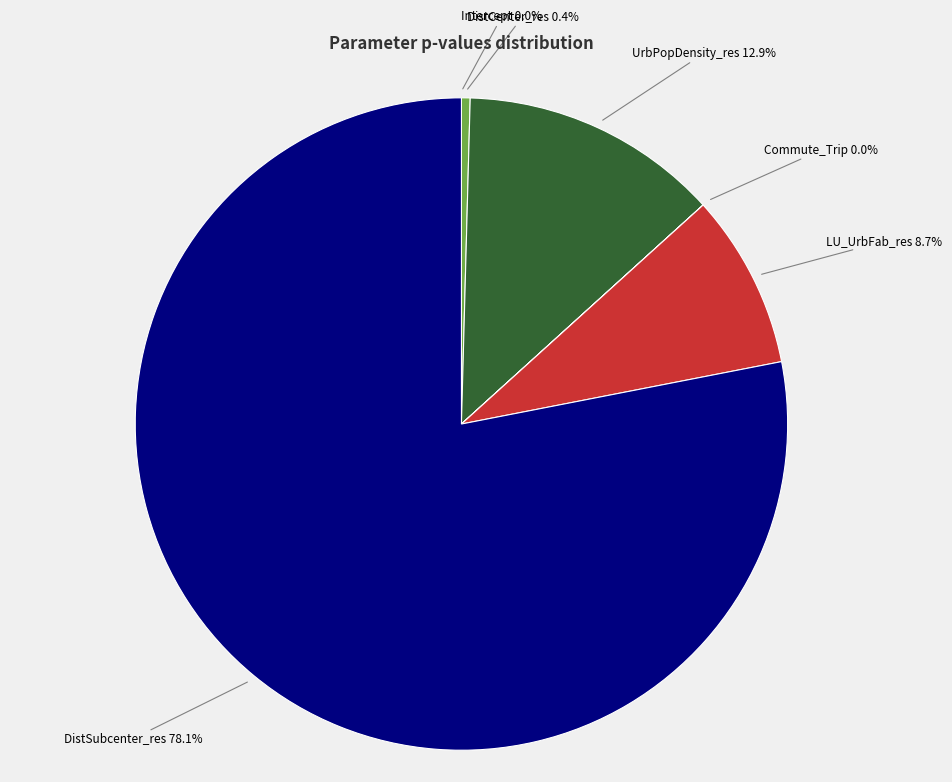

Does any single category account for the majority?

Yes